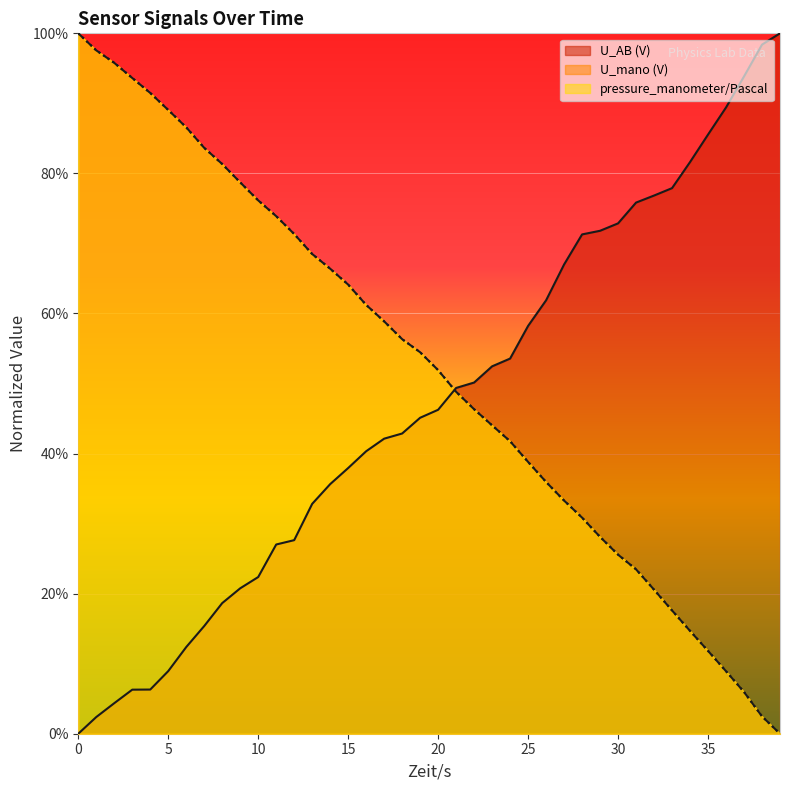

Between which two adjacent categories do U_mano (V) and U_AB (V) first intersect?

20.0 and 21.001